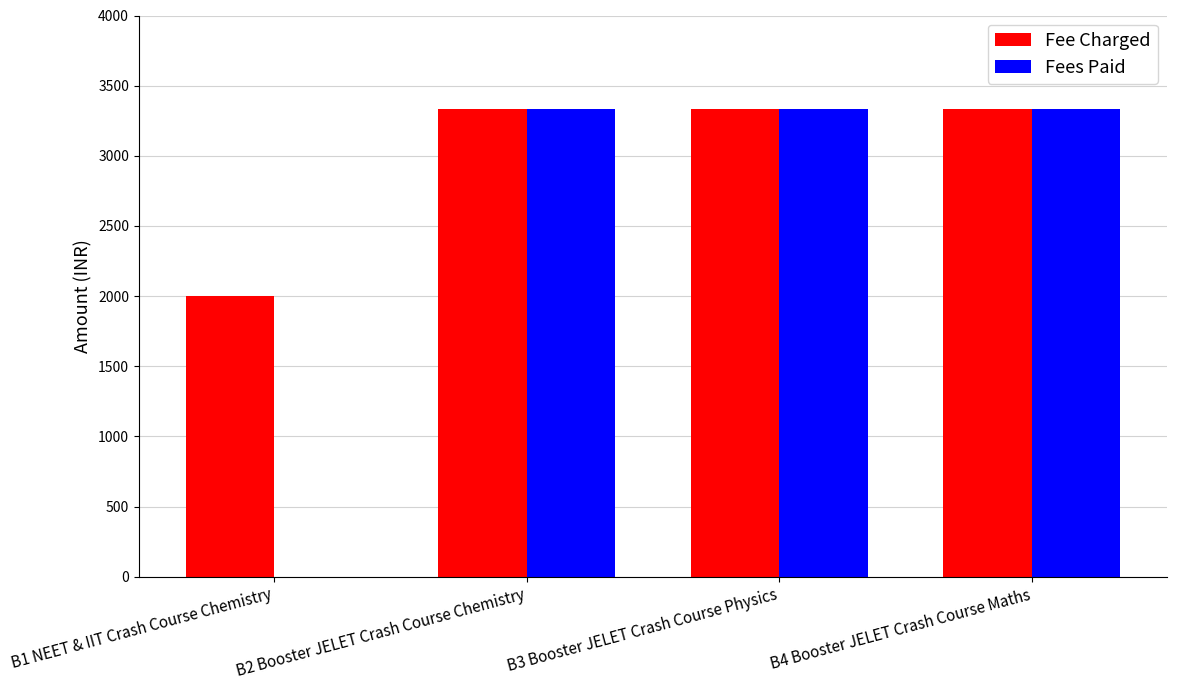

What is the sum of all Fee Charged values?

12000